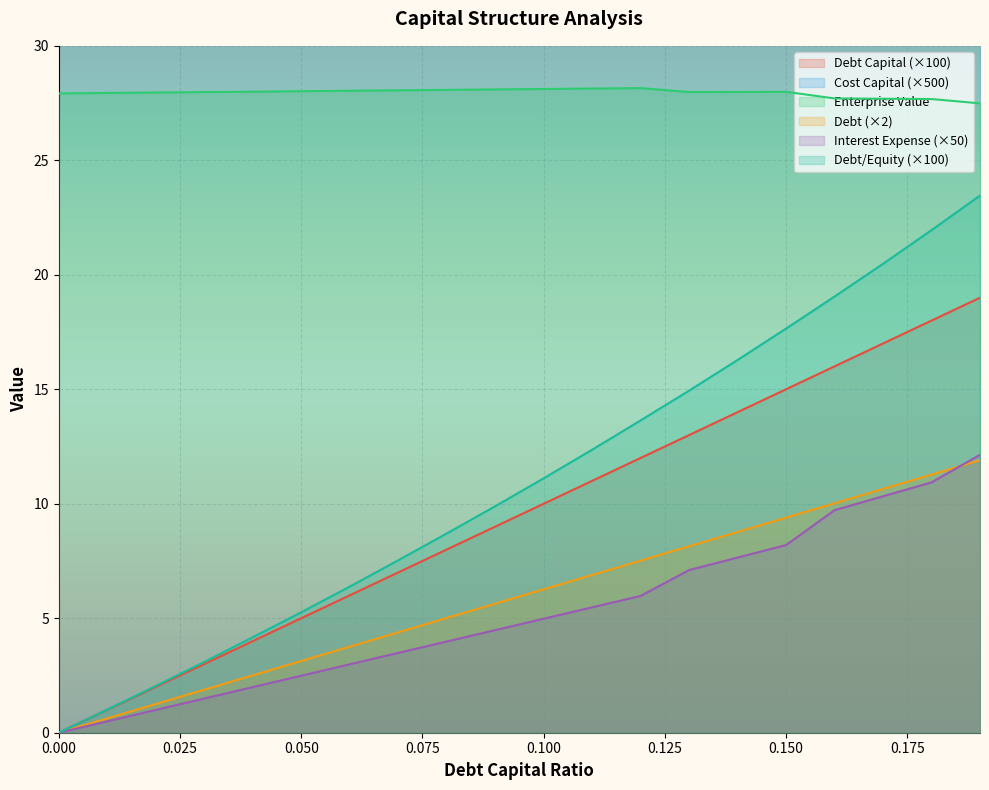

True or false: debt_capital and interest_expense cross at least once.

False